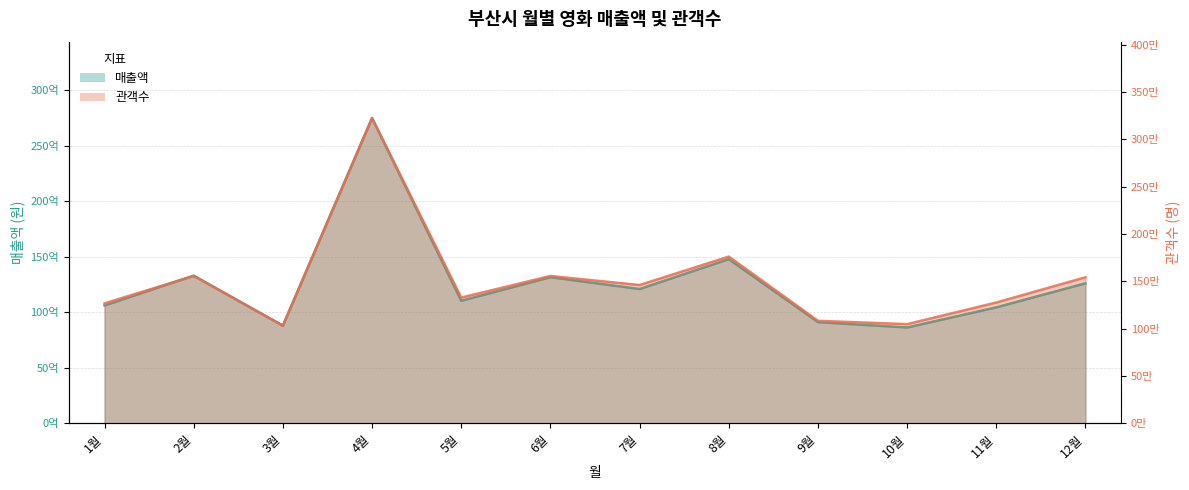

What are all the series names shown in the legend?

매출액, 관객수